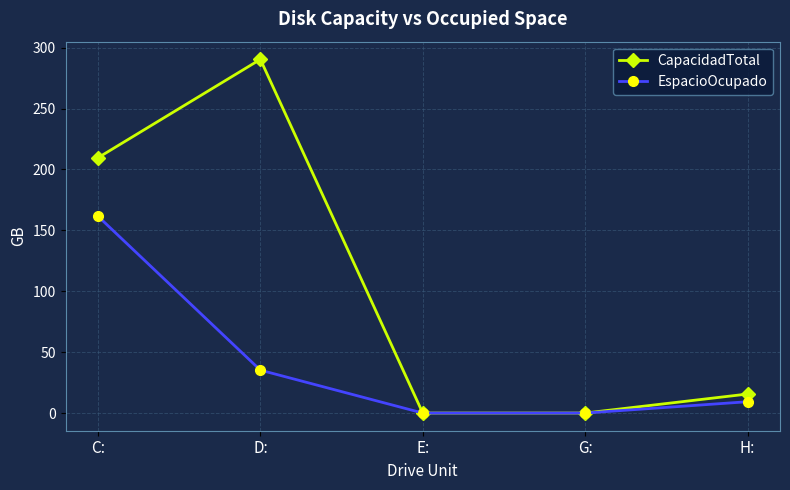

Between D: and E:, which series saw the biggest shift?

CapacidadTotal